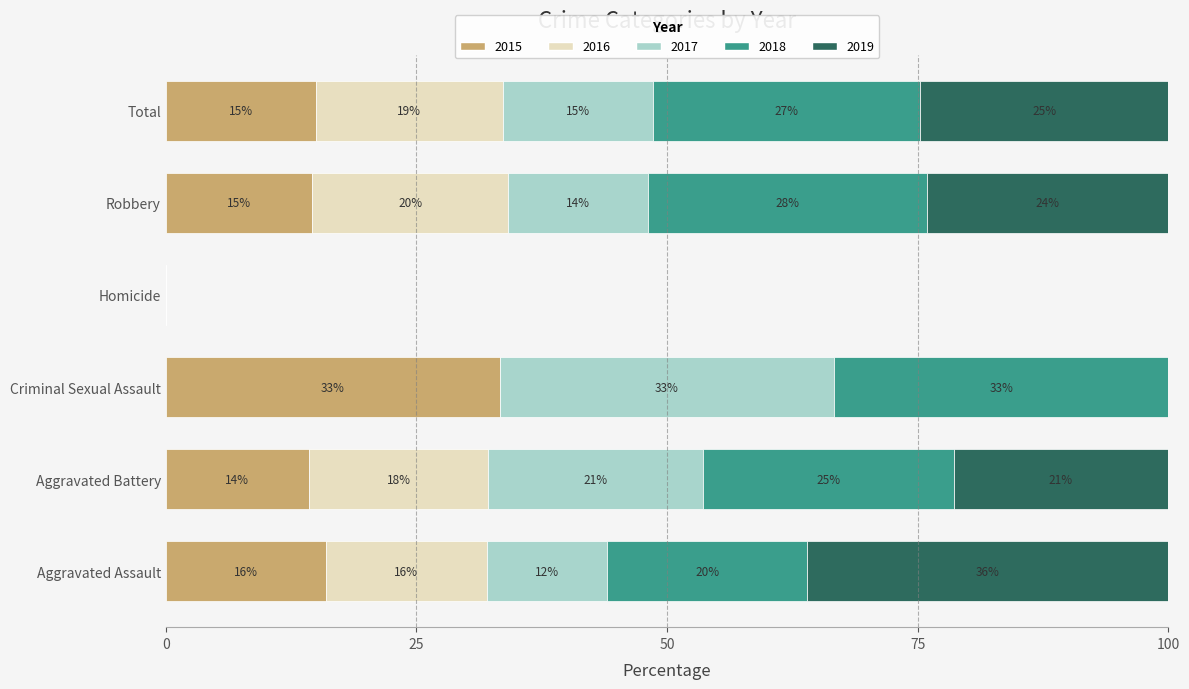

What is the total value across all series at Aggravated Assault?

100.0